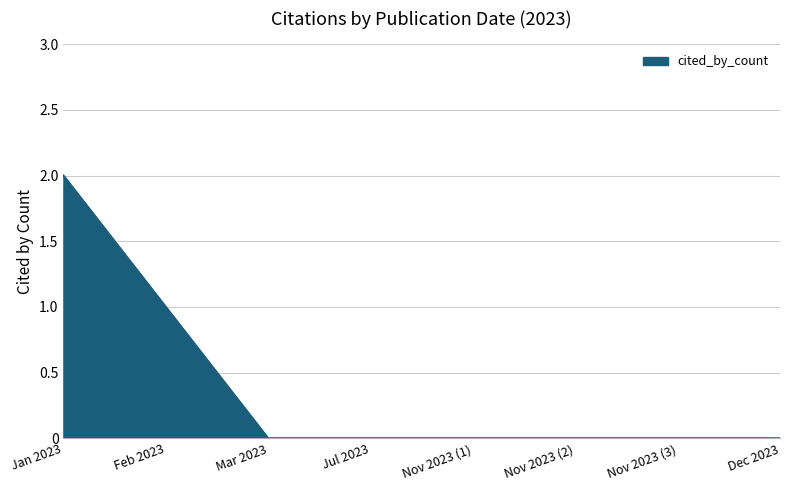

The chart shows a value of 2 at Jan 2023. True or false?

True